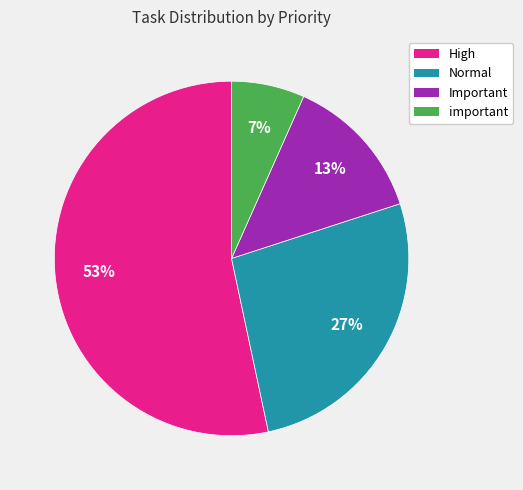

To the nearest percent, what is the average slice percentage?

25%